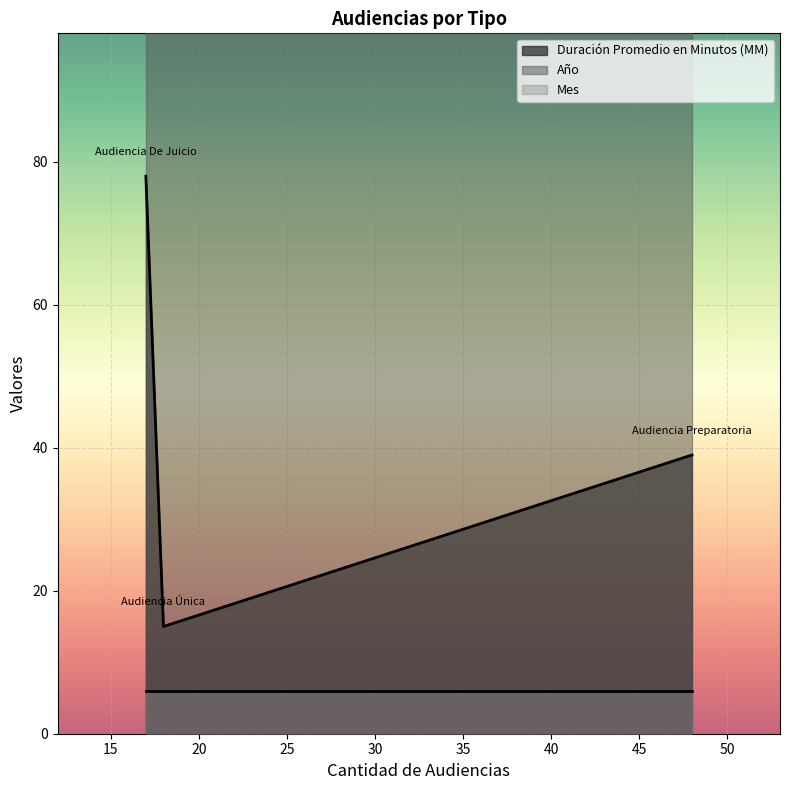

What value does the Año series have at Audiencia Única?

2018